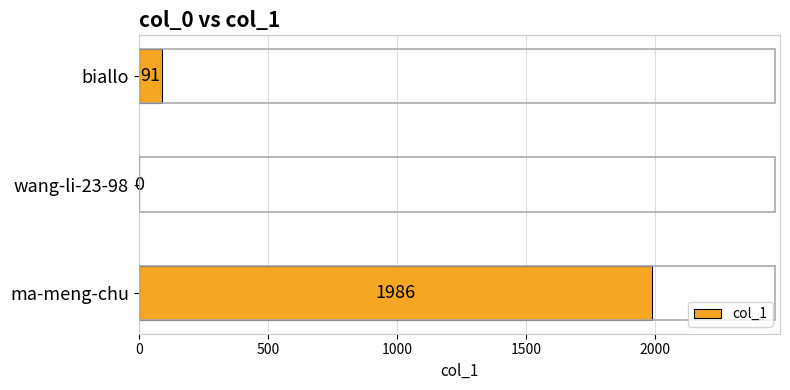

The value at biallo is 91. True or false?

True